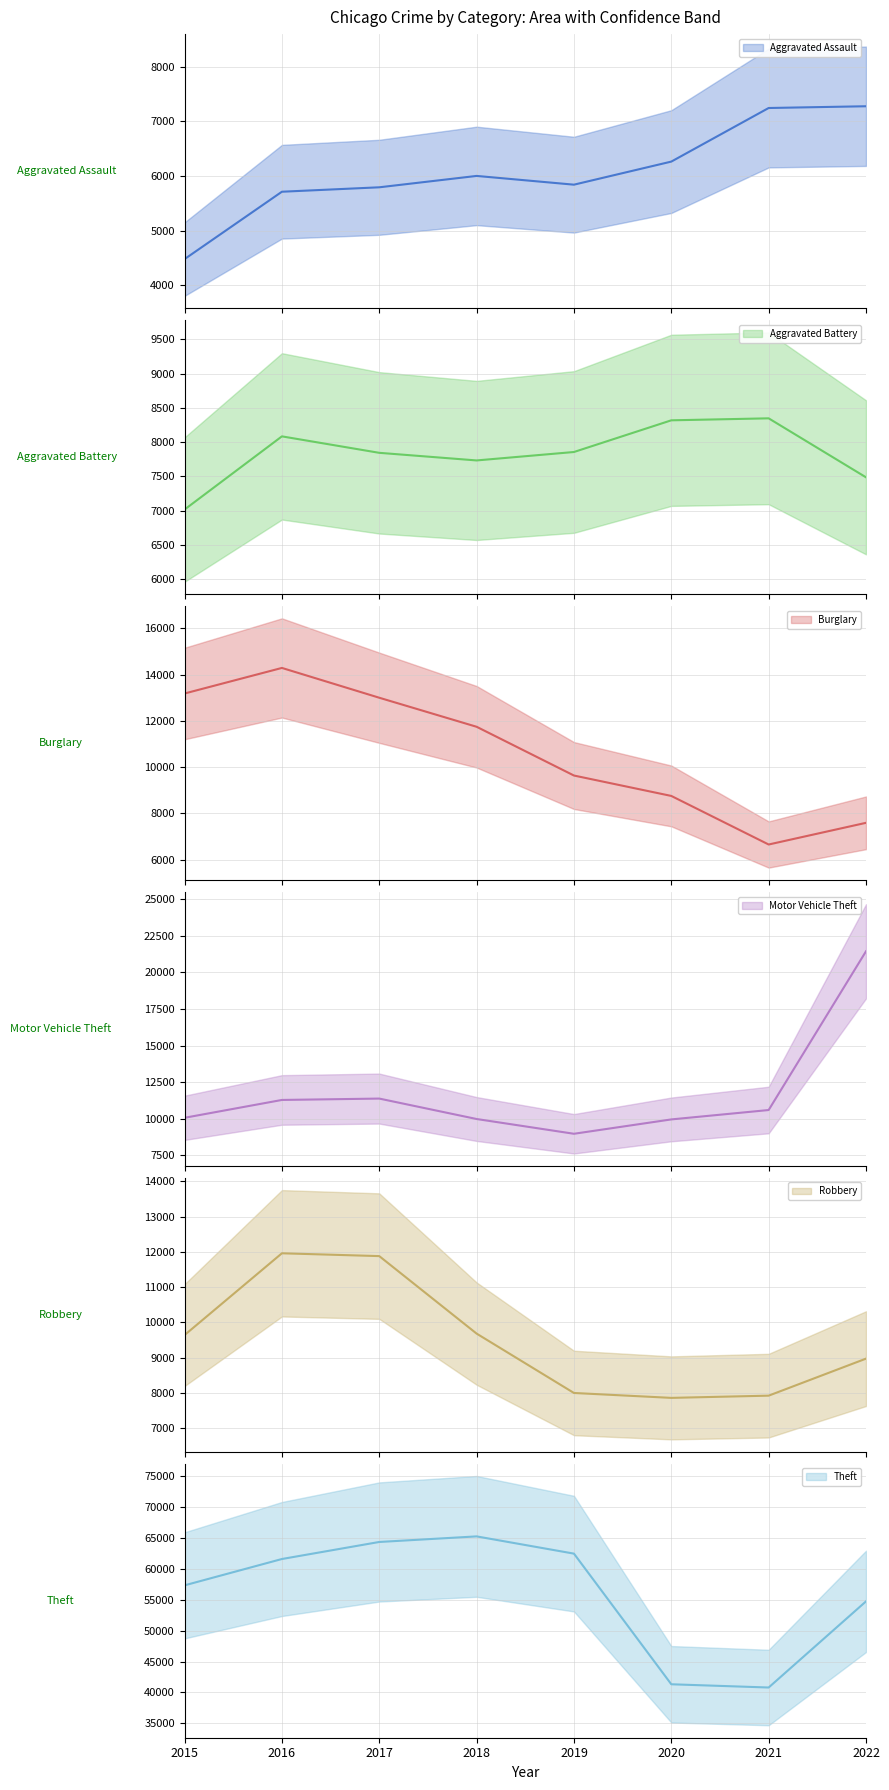

How many data points in Burglary are less than 11746?

4